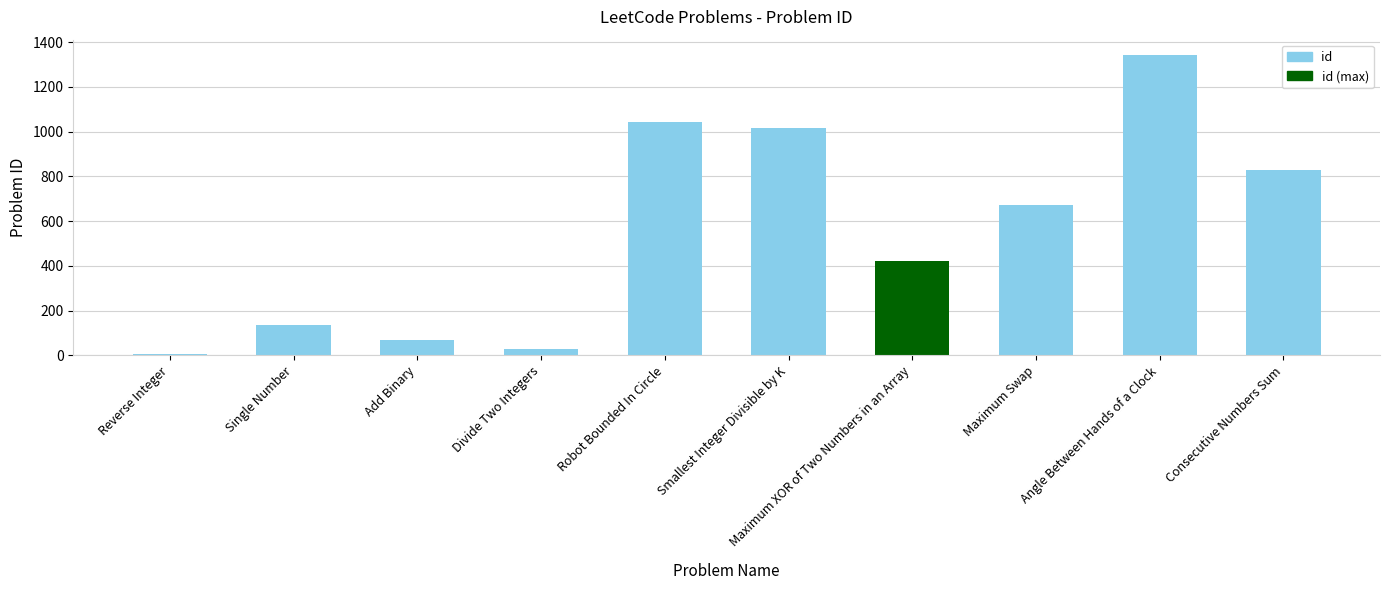

Reading left to right, list all the values displayed in this chart.

7	136	67	29	1041	1015	421	670	1344	829